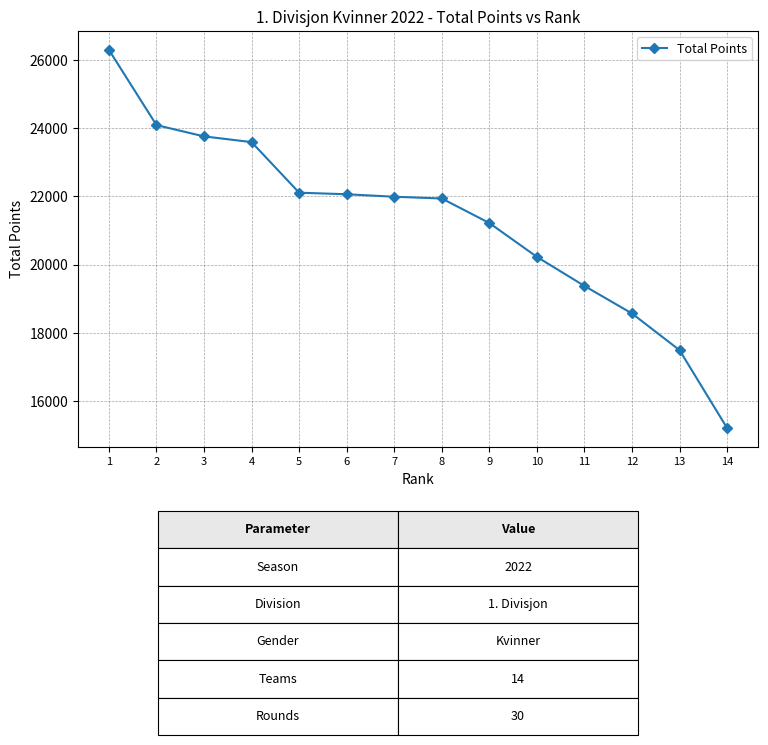

What is the smallest value displayed?

15211